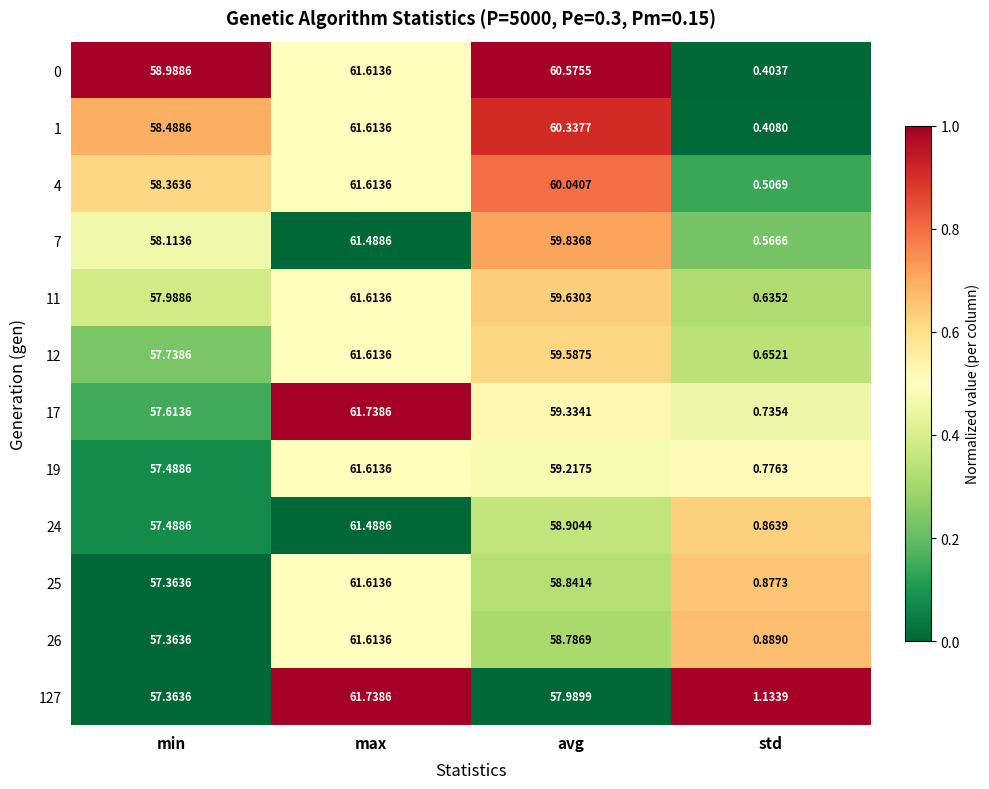

Which category has the lowest value across all series?

std